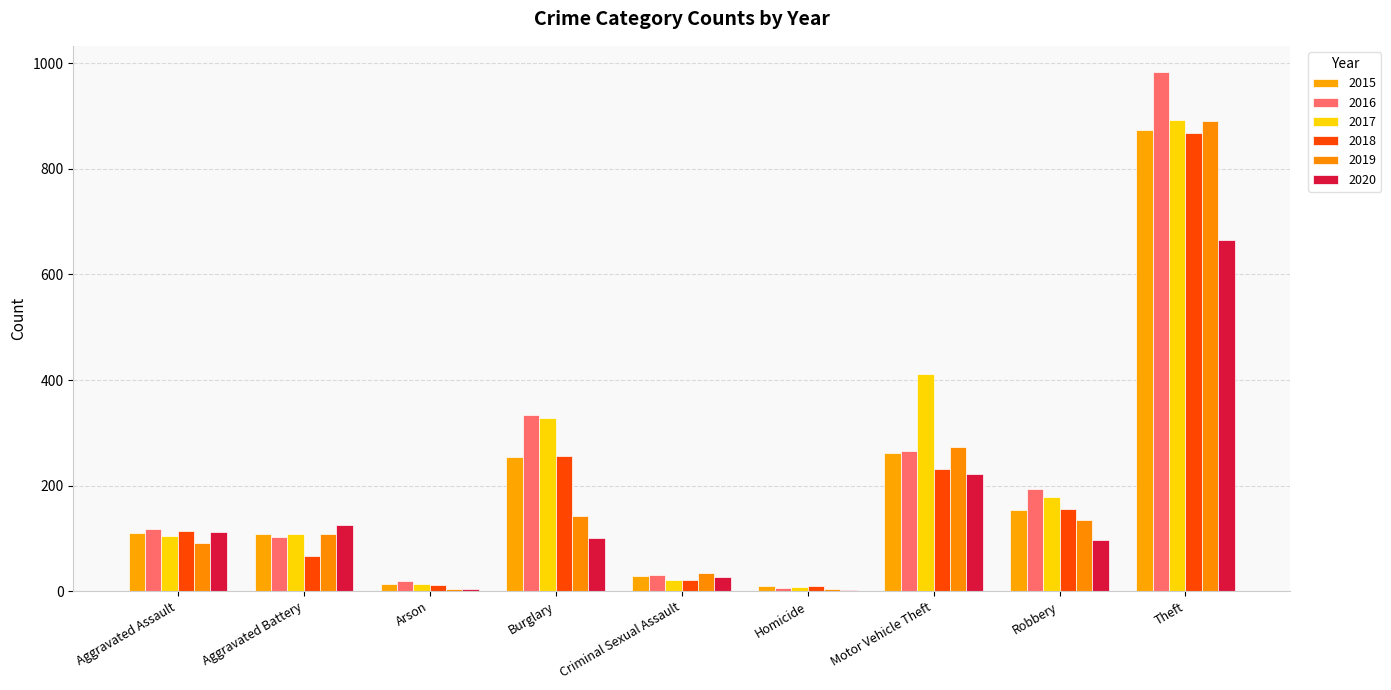

Count the number of data series in this chart.

6